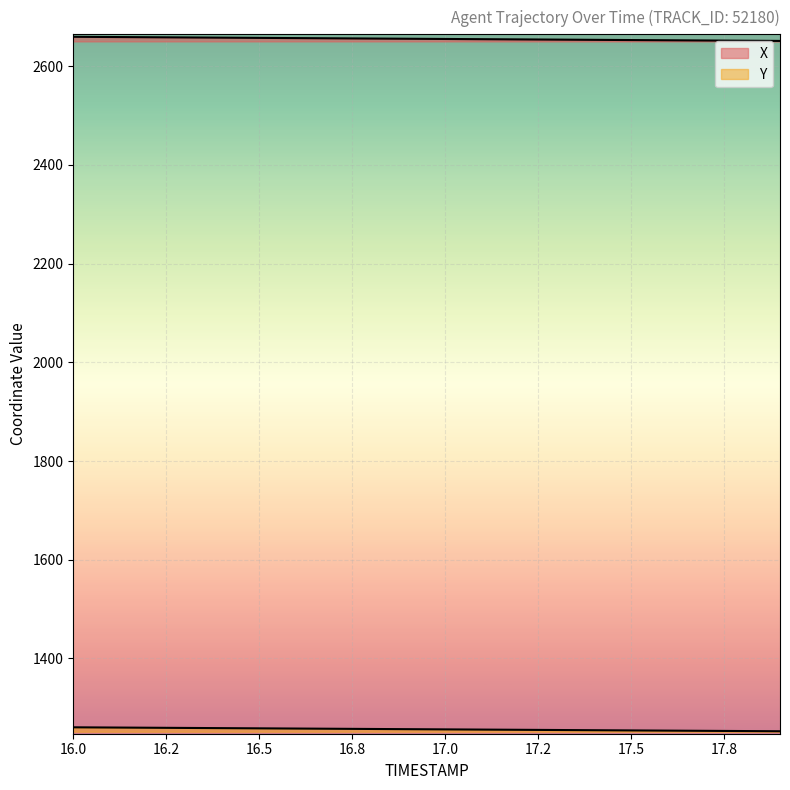

Does the chart display data point markers on the line(s)?

No